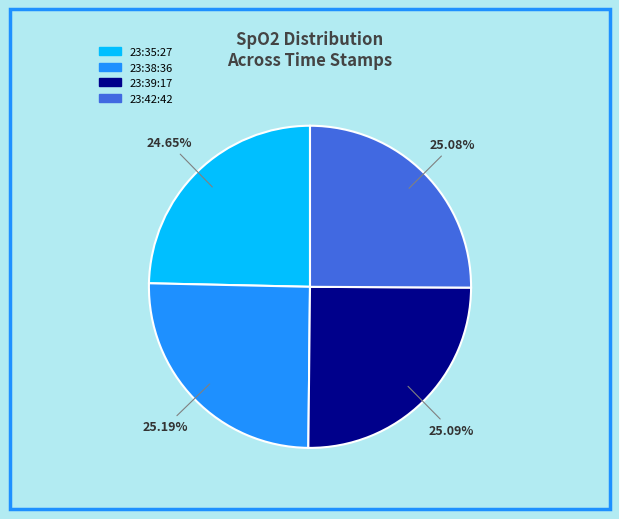

What is the total percentage of 23:38:36 and 23:39:17?

50.3%